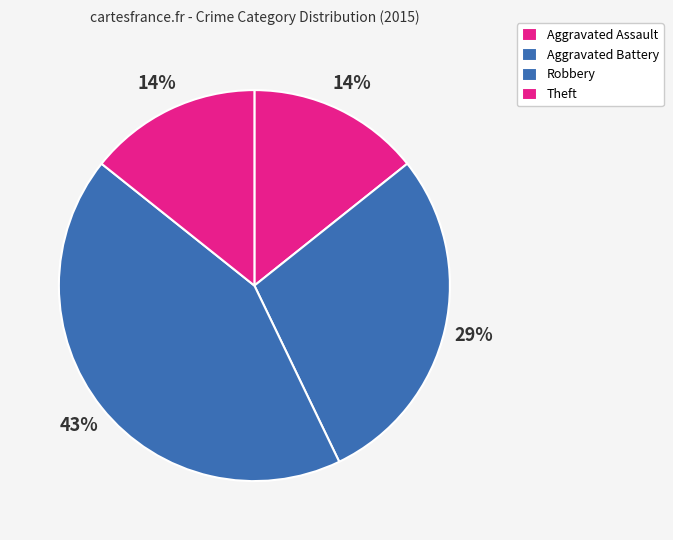

Is the sum of Theft and Aggravated Battery greater than half?

No